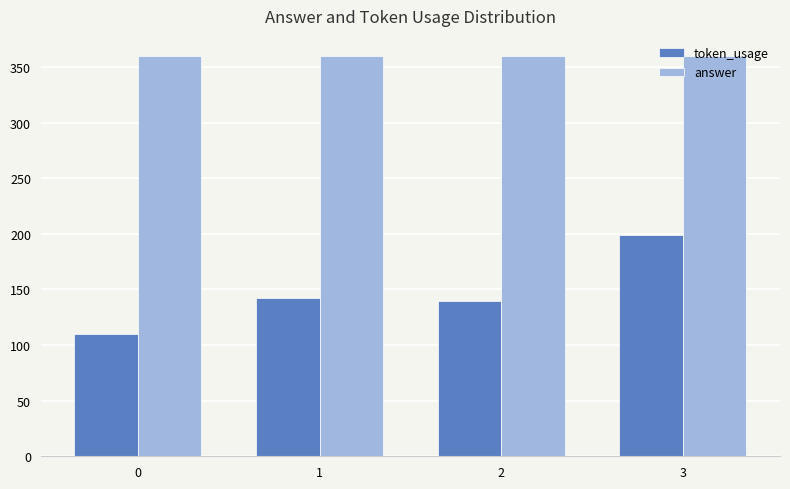

What value does the token_usage series have at 1, to the nearest 5?

140